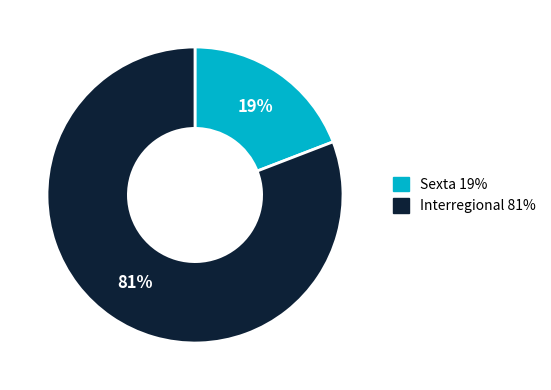

Is it true that Interregional is 93% of the pie?

False